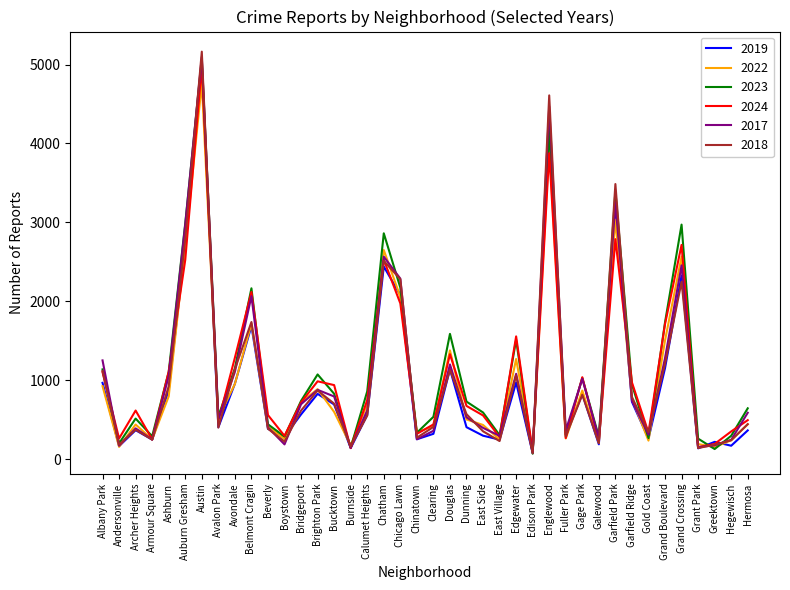

Is the value of 2019 at Englewood greater than the value of 2017 at Grant Park?

Yes